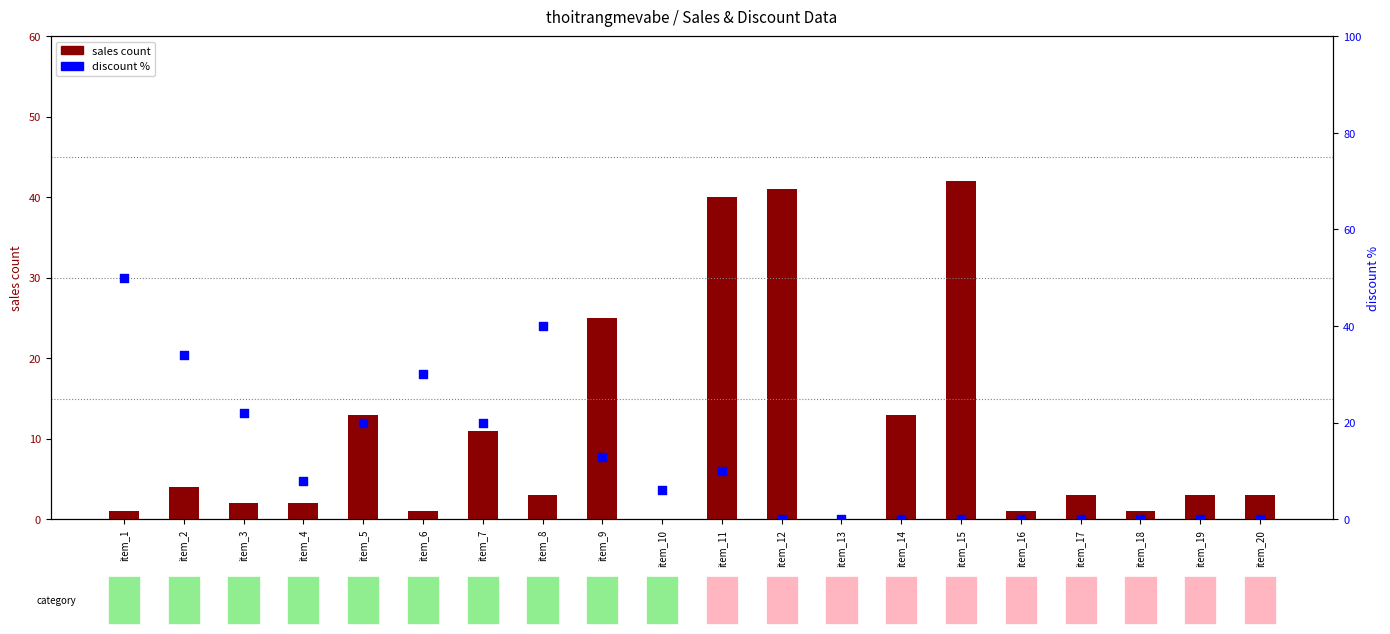

Which series reaches the maximum Y coordinate?

discount %